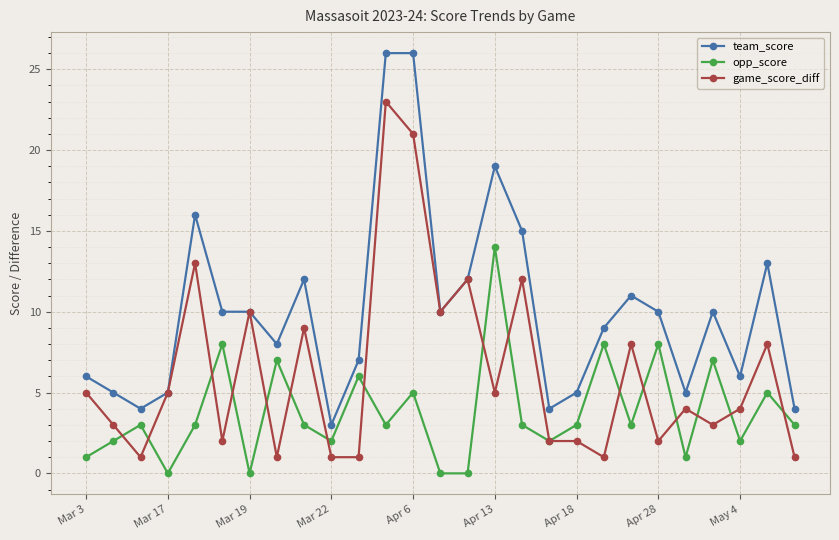

How many interior local peaks does the opp_score series have?

10